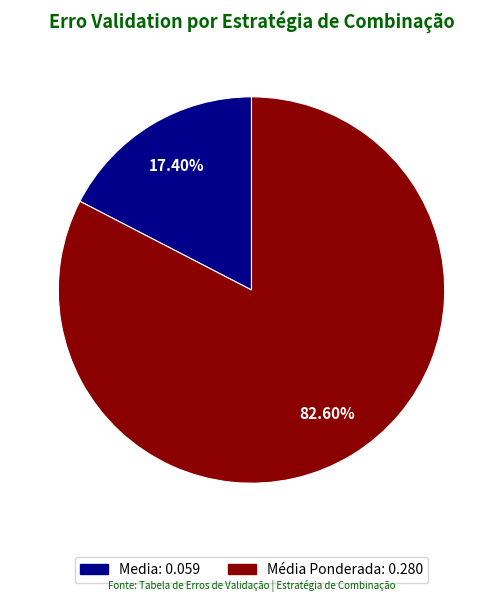

Does any single category account for the majority?

Yes